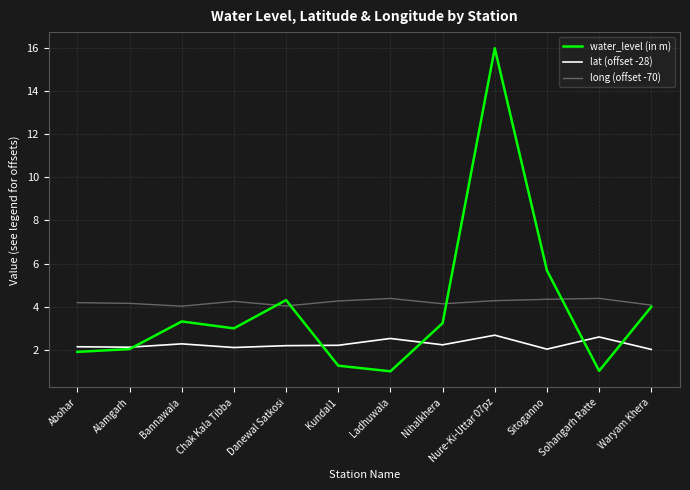

List the series in order of their overall mean, highest first.

long (offset -70), water_level (in m), lat (offset -28)